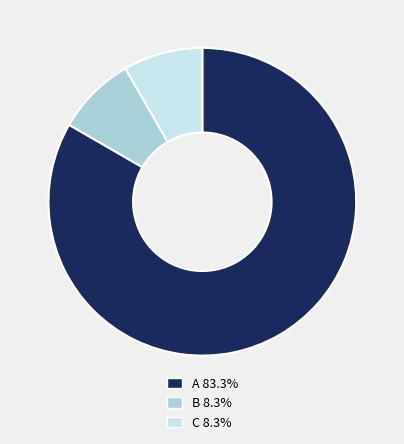

What is the ratio of the value at C to the value at B?

1.0